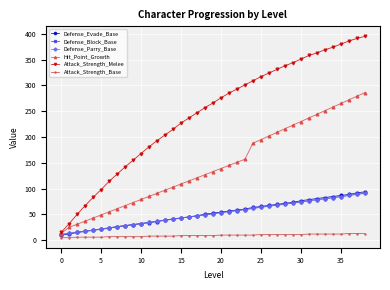

What is the label of the 22nd point from the left?

21